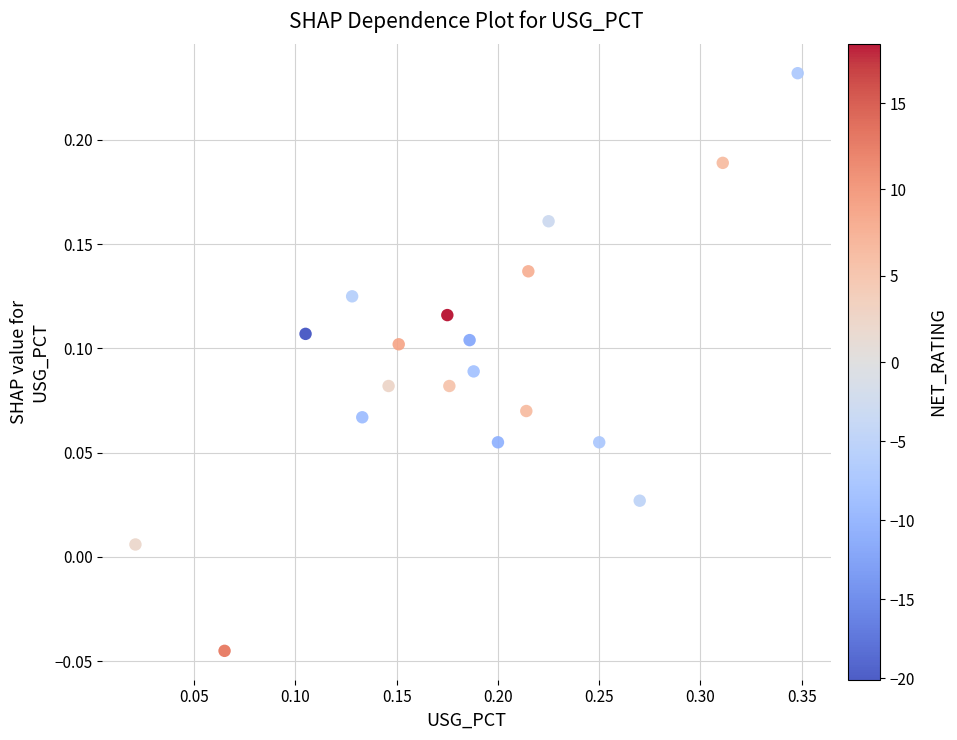

What is the range of X values (max minus min)?

0.3